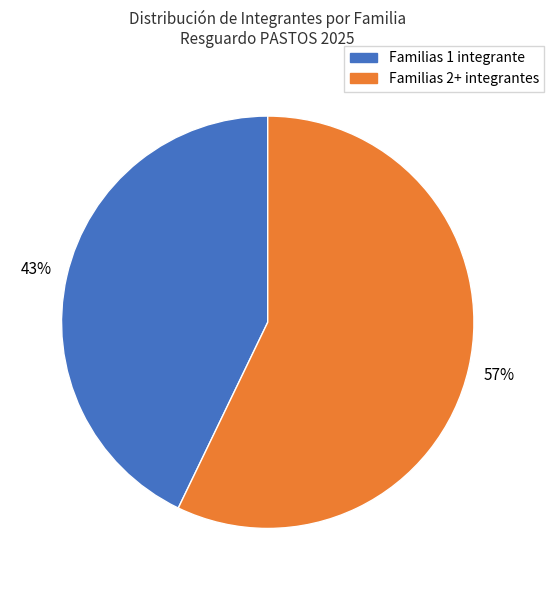

True or false: Familias 1 integrante accounts for 43% of the total.

True